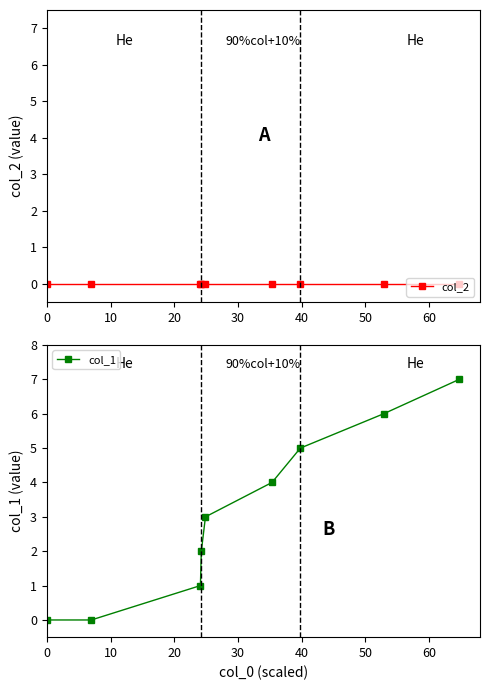

Reading left to right, what are all the values shown in this chart?

col_2: 0	0	0	0	0	0	0	0	0
col_1: 0	0	1	2	3	4	5	6	7